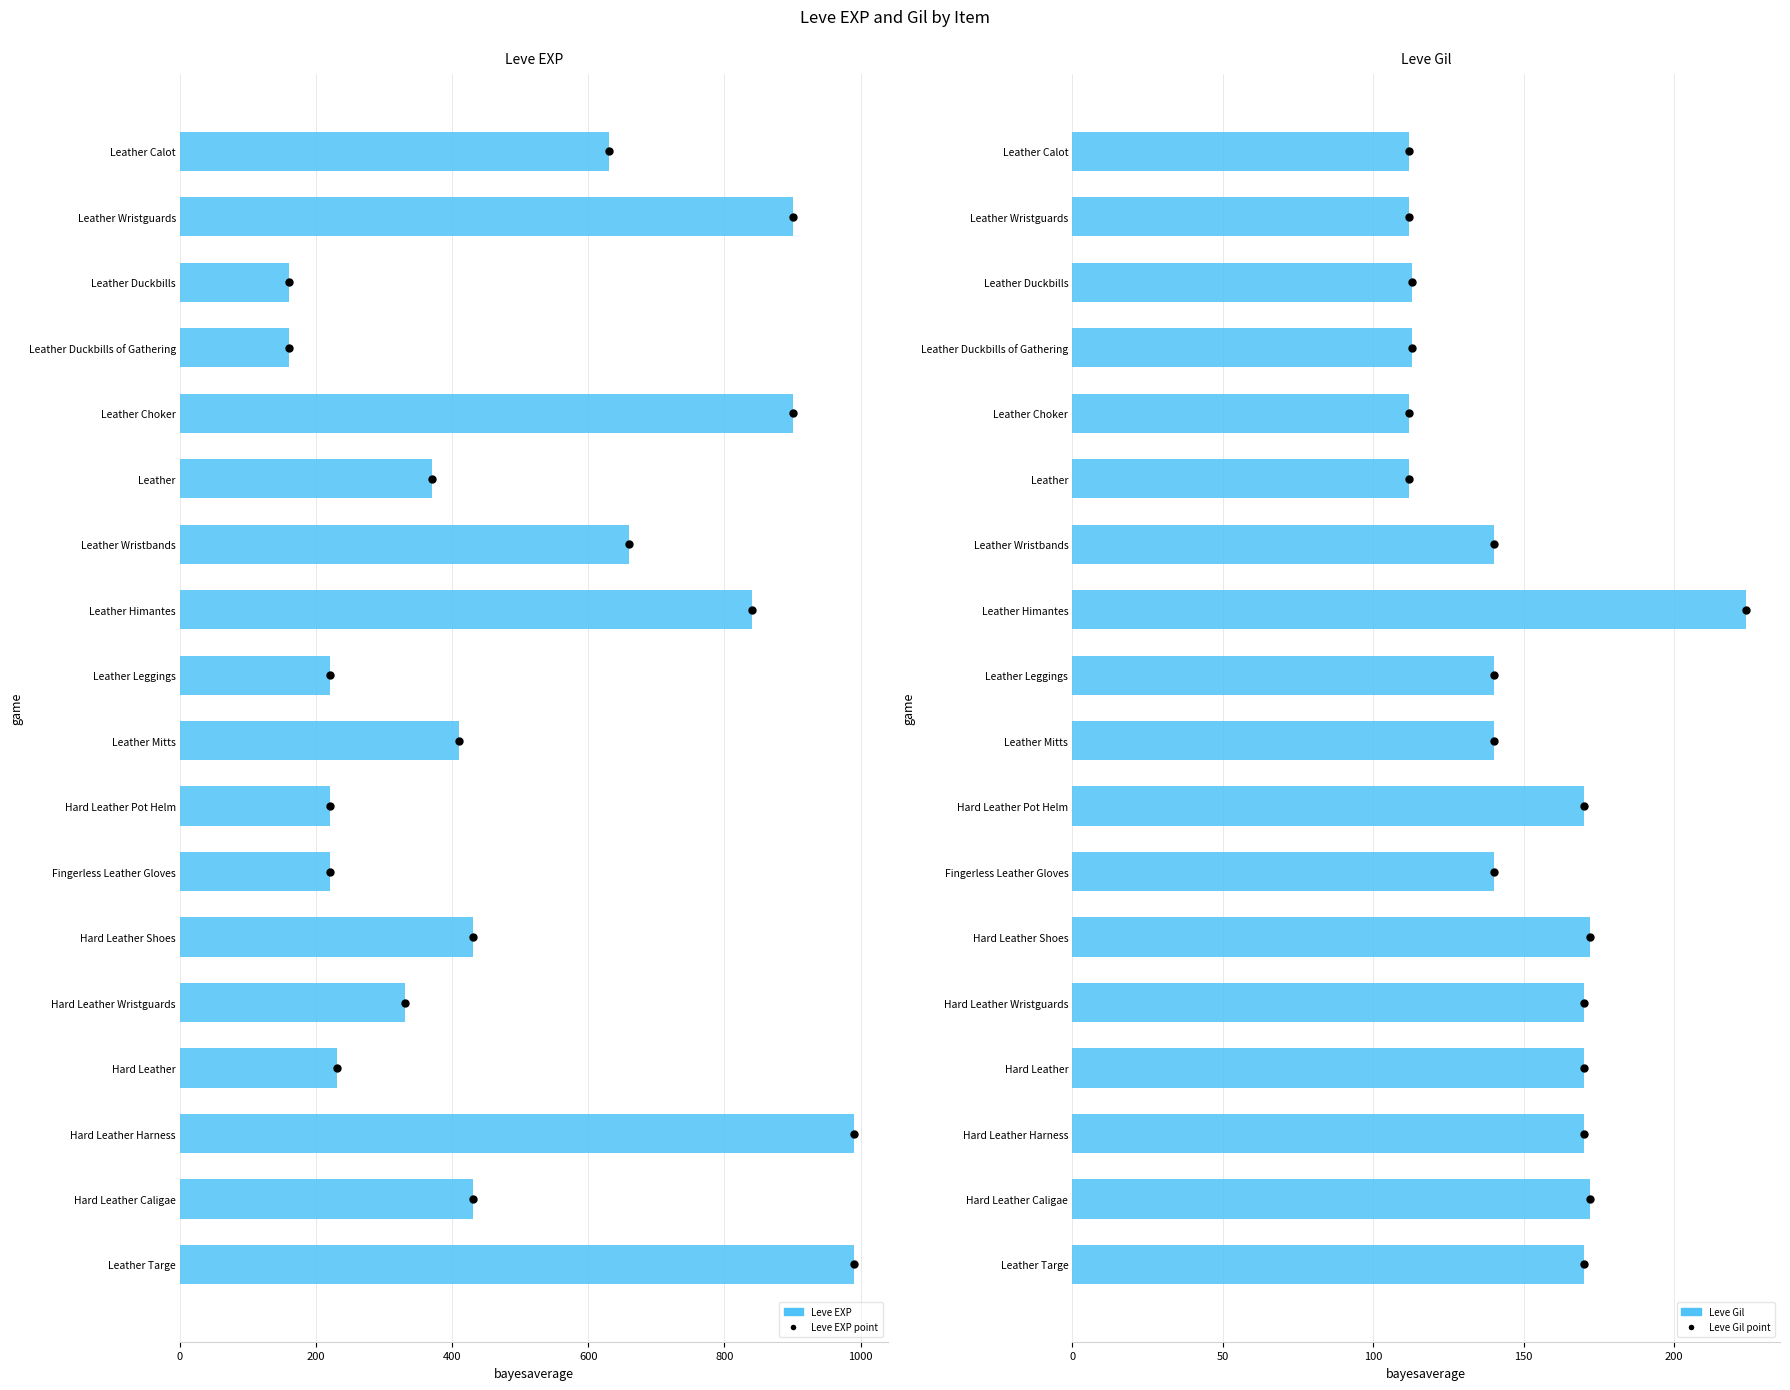

What are all the series names shown in the legend?

Leve EXP, Leve EXP (dot), Leve Gil, Leve Gil (dot)